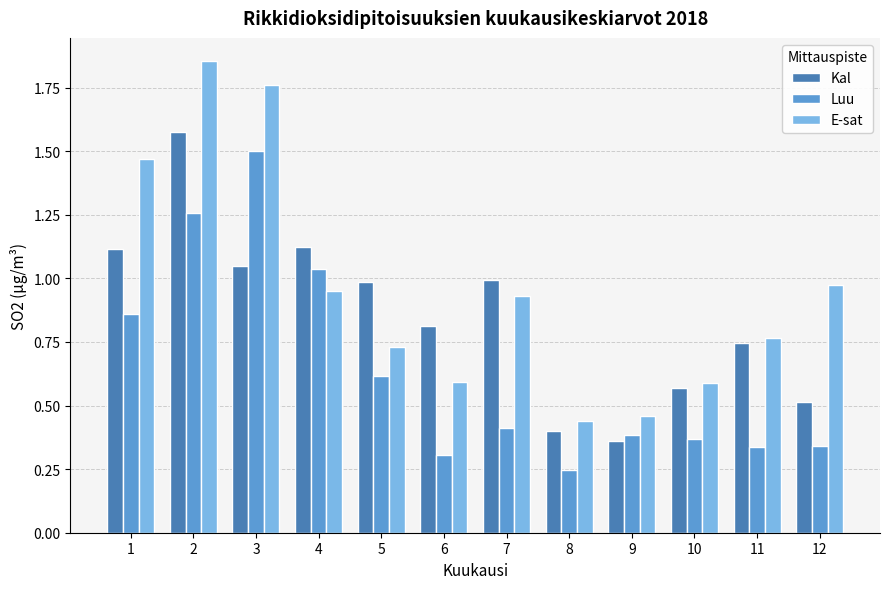

Rank the series by their maximum value, from highest to lowest.

E-sat, Kal, Luu